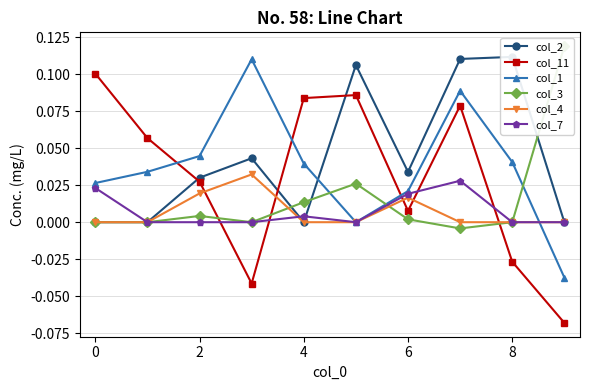

In col_3, how many points are higher than both neighbors (excluding endpoints)?

2